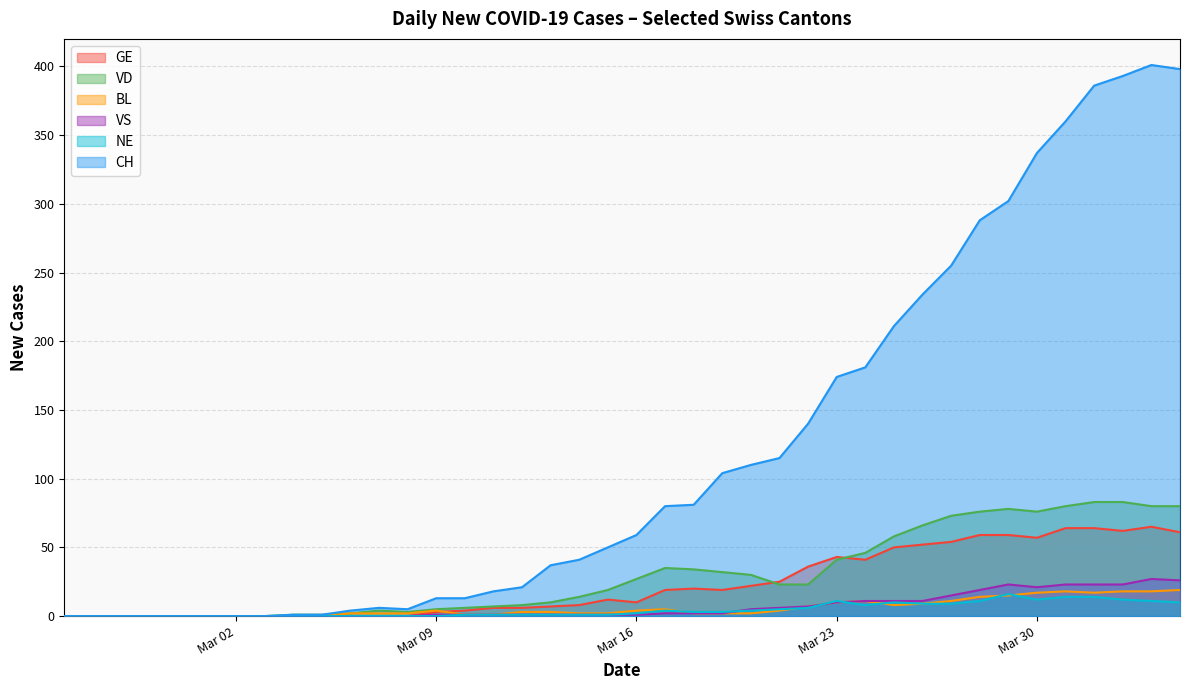

True or false: CH and BL intersect in this chart.

False